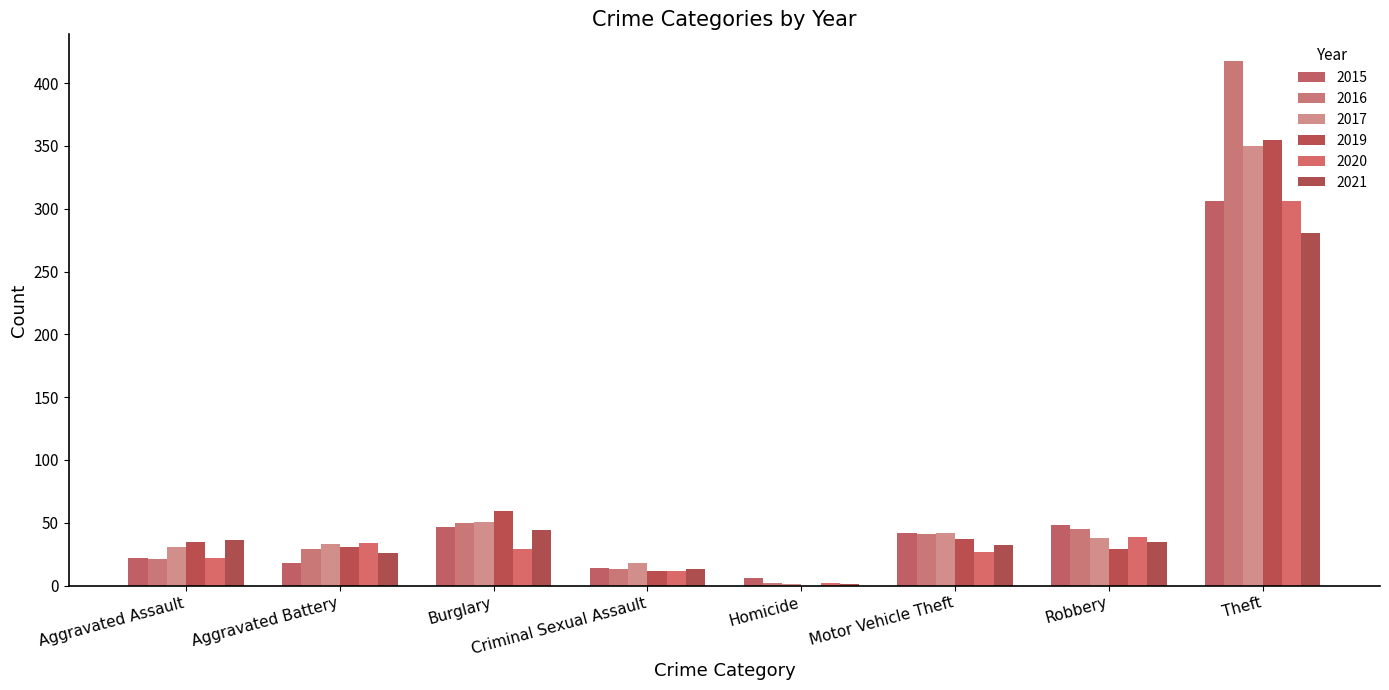

Does the chart contain stacked bars?

No